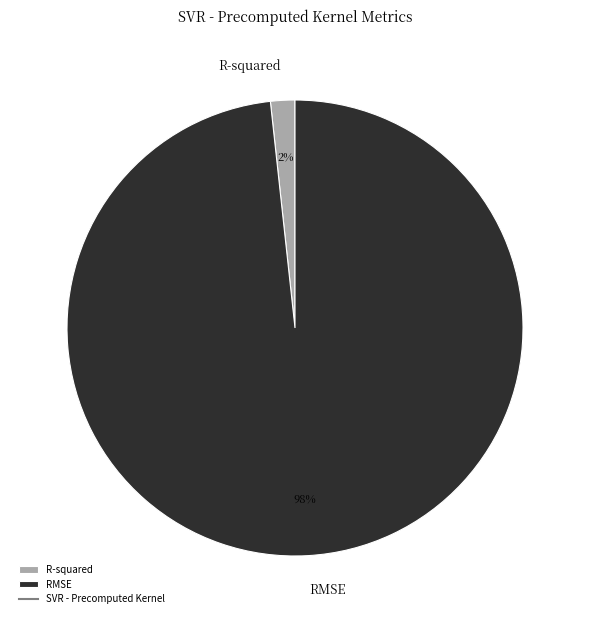

To the nearest percent, what is the average slice percentage?

50%